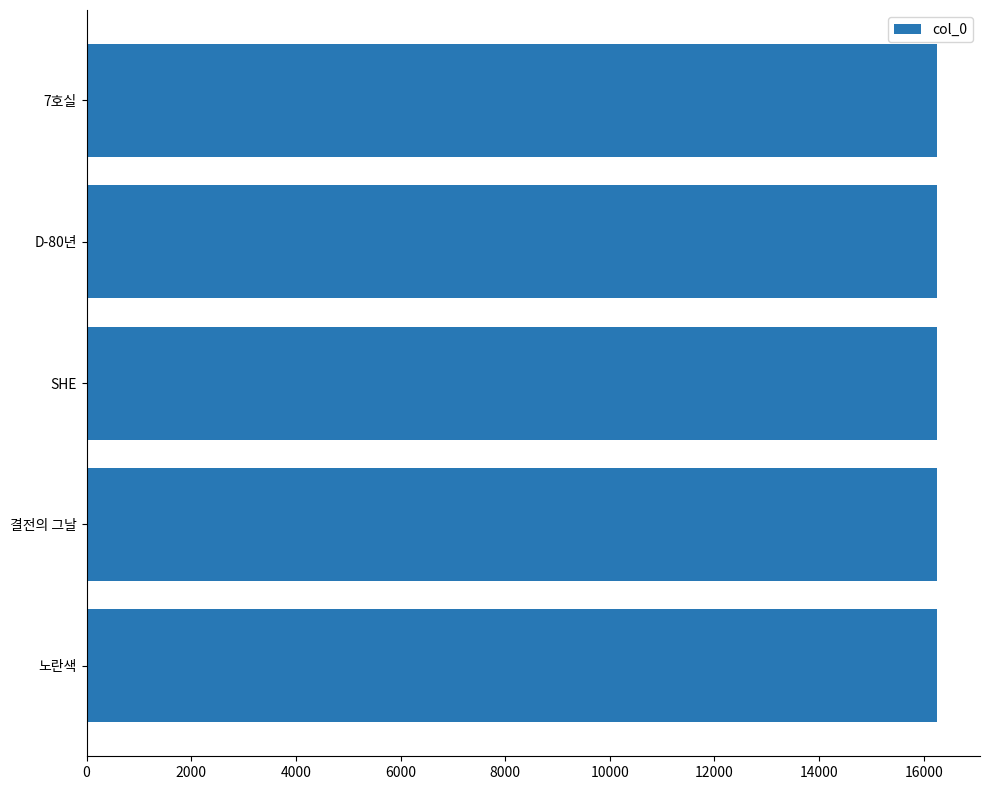

What is the ratio of the value at SHE to the value at D-80년?

1.0